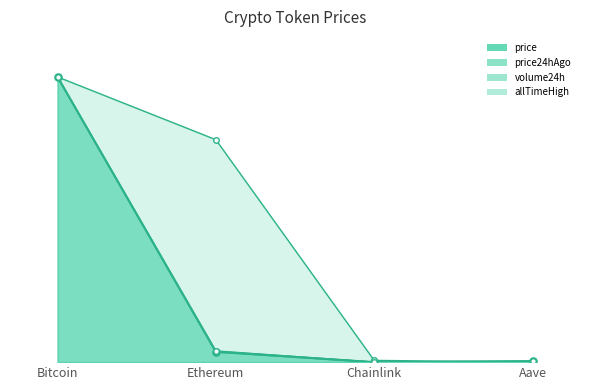

What is the label of the 2nd point from the left?

Ethereum